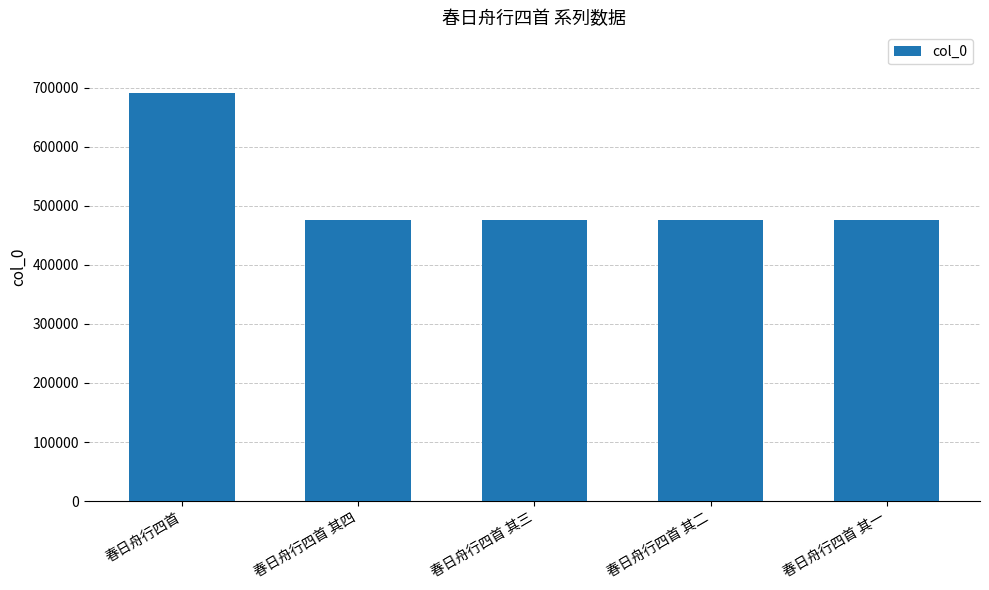

What is the minimum value shown in the chart?

475640